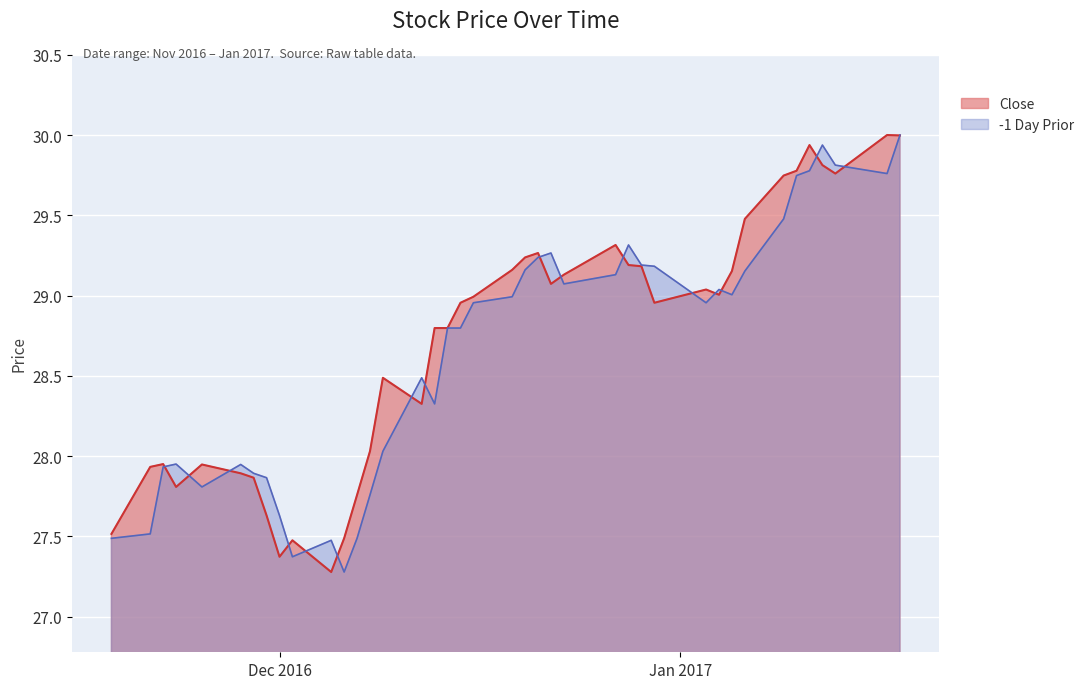

The Close series shows 42.5 at Dec 2016. True or false?

False